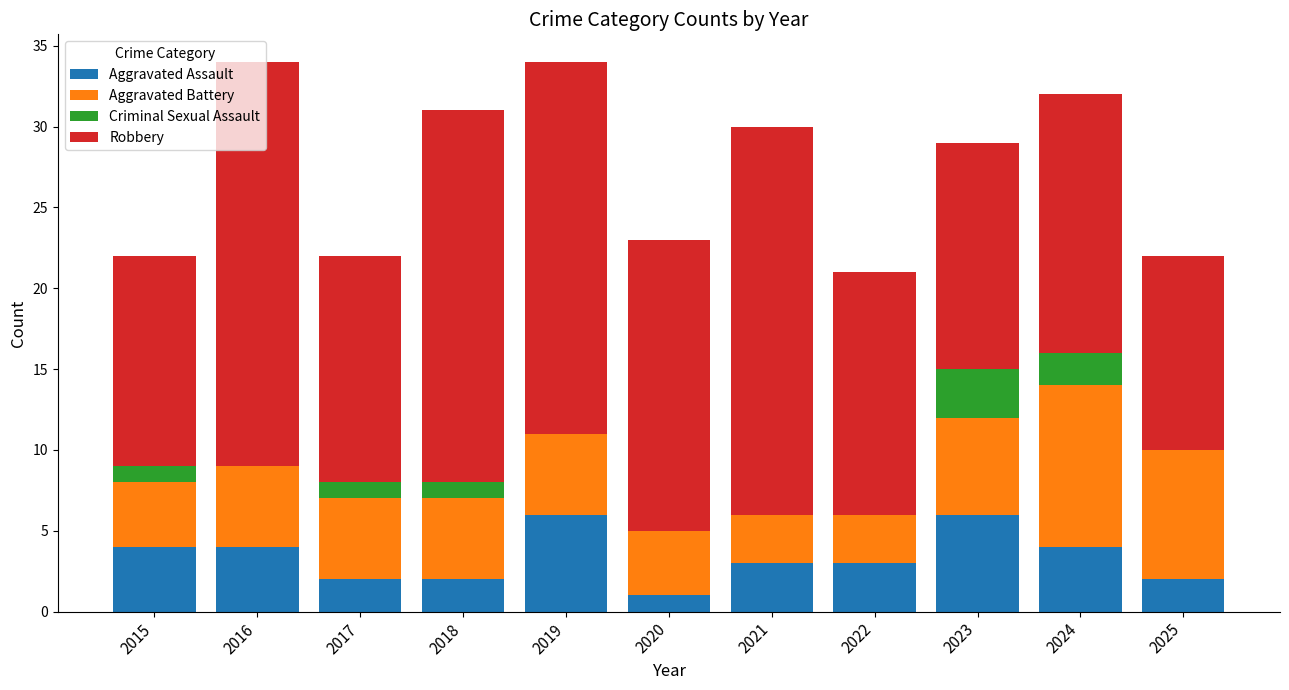

What are all the series names shown in the legend?

Aggravated Assault, Aggravated Battery, Criminal Sexual Assault, Robbery